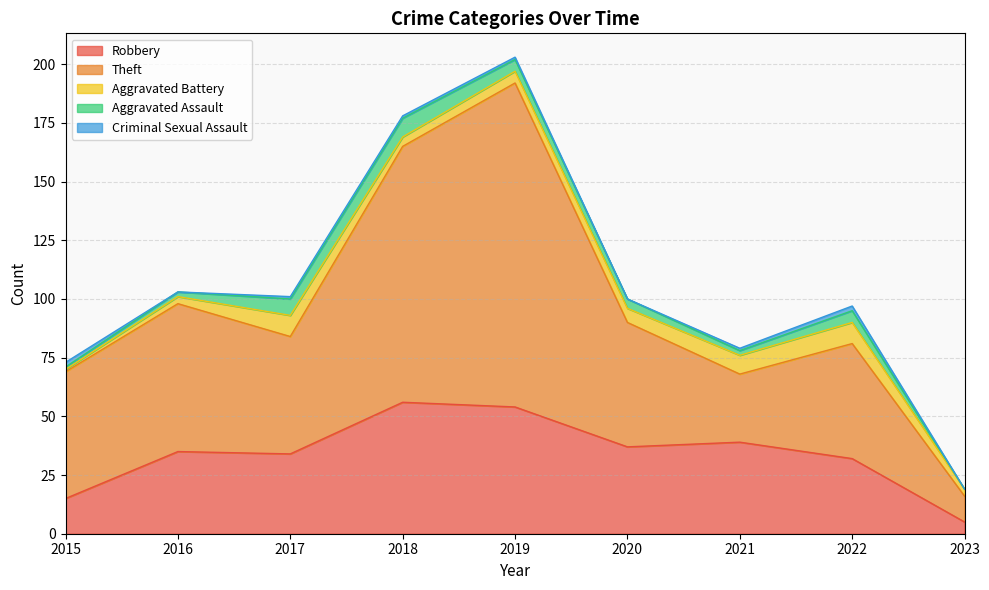

Between 2018 and 2016, which is larger?

2018